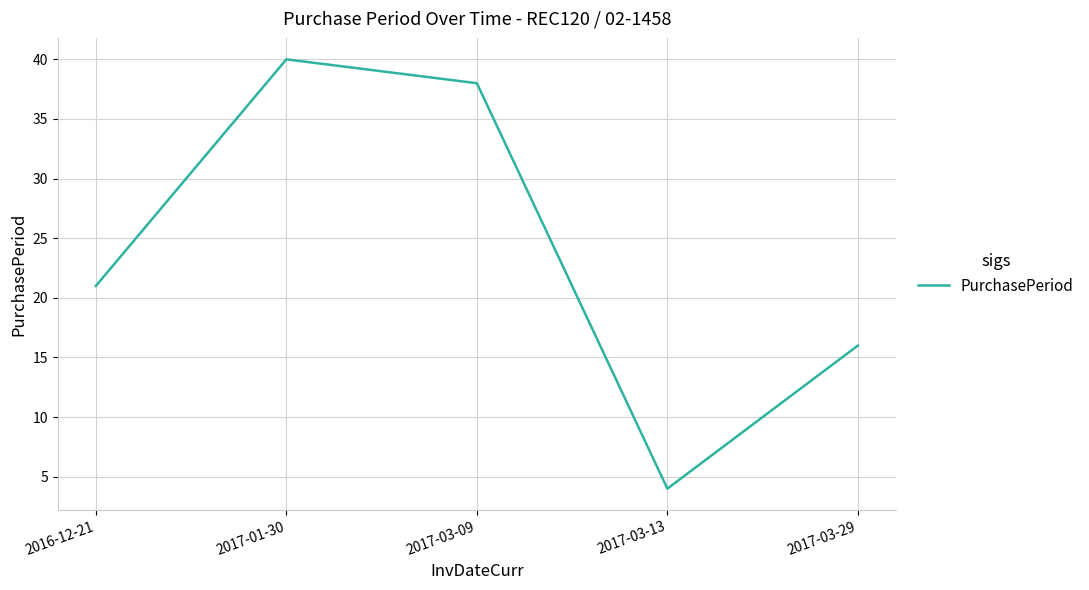

True or false: the data has more than 2 interior local peaks.

False